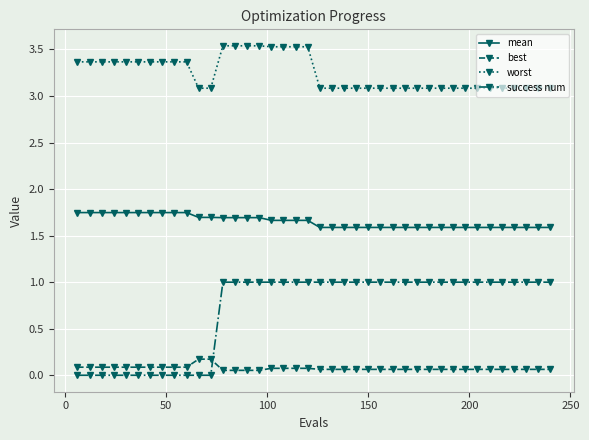

How many distinct data groups are displayed?

4